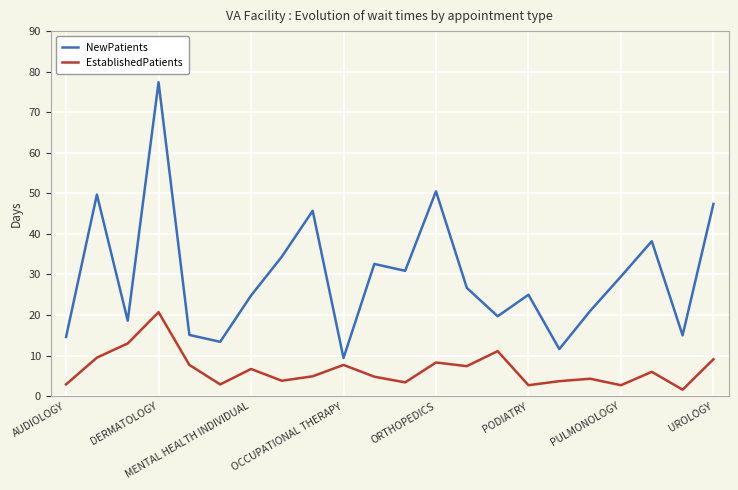

Which series has the largest total across all categories?

NewPatients